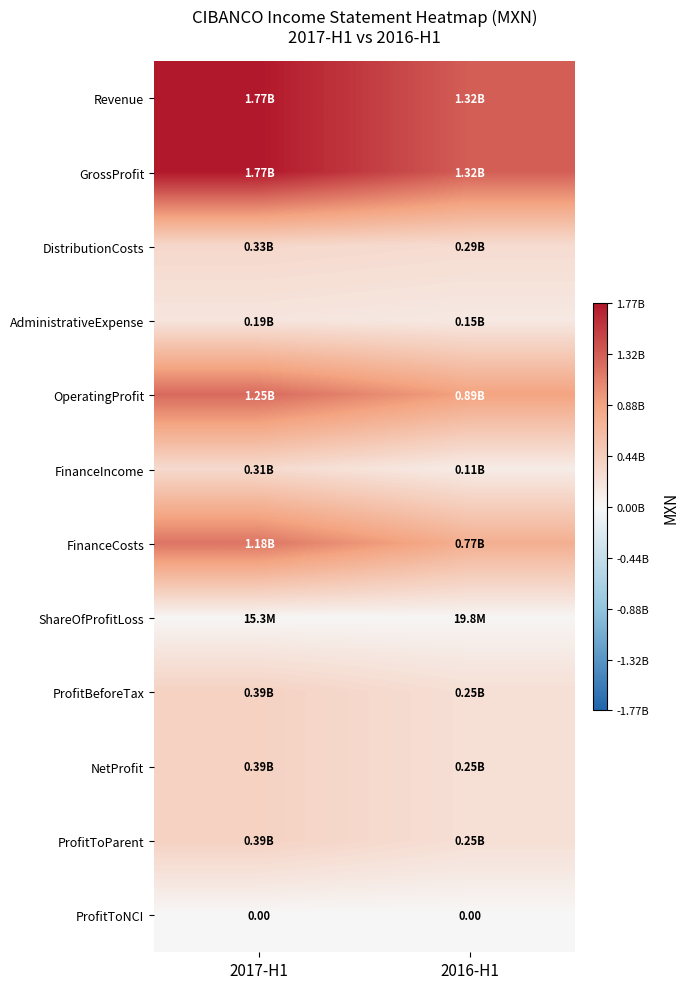

What is the maximum value for AdministrativeExpense?

188915000